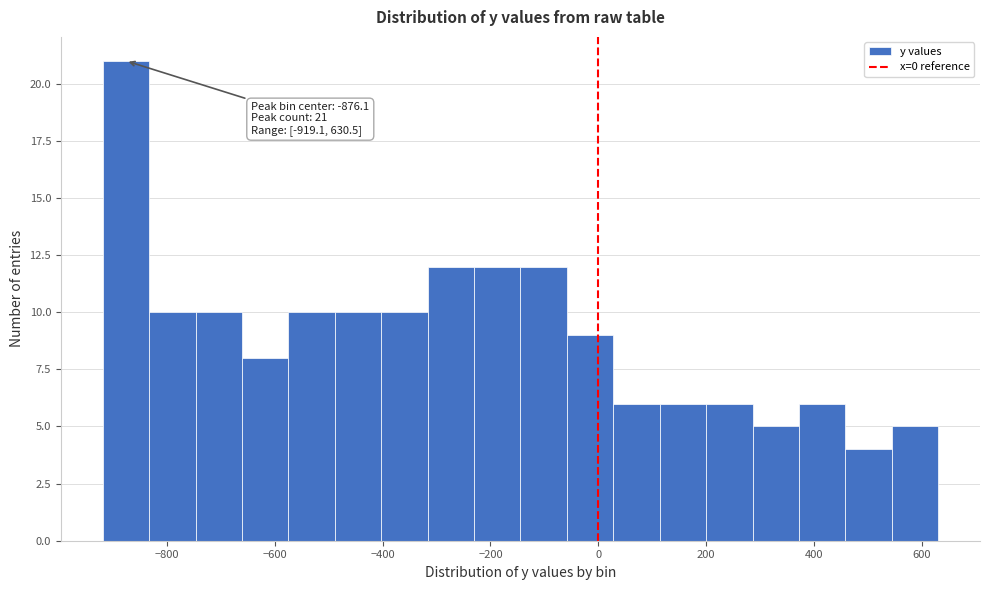

Which range on the x-axis has the tallest bar?

-920 to -840